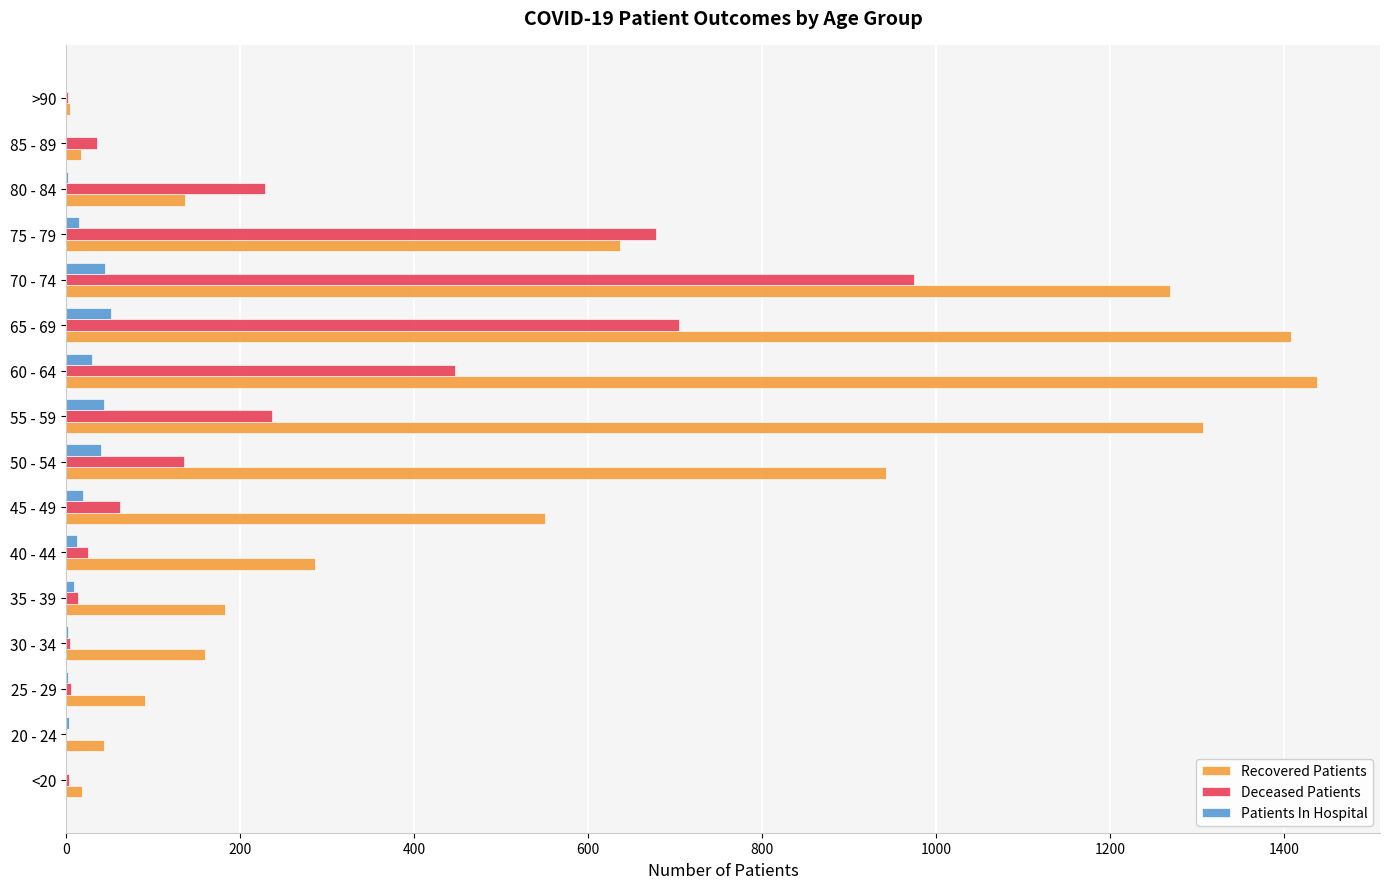

Which category has the highest value in the Deceased Patients series?

70 - 74